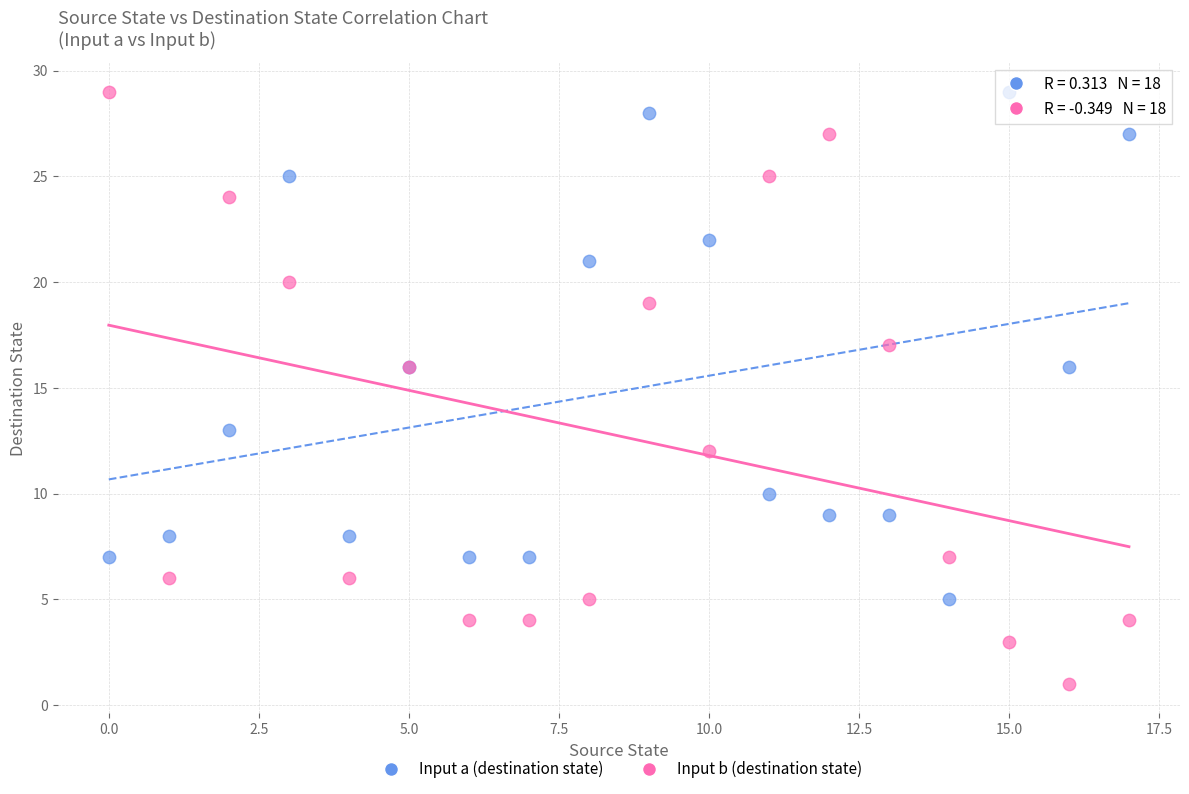

What are all the series names shown in the legend?

Input a (destination state), Input b (destination state)